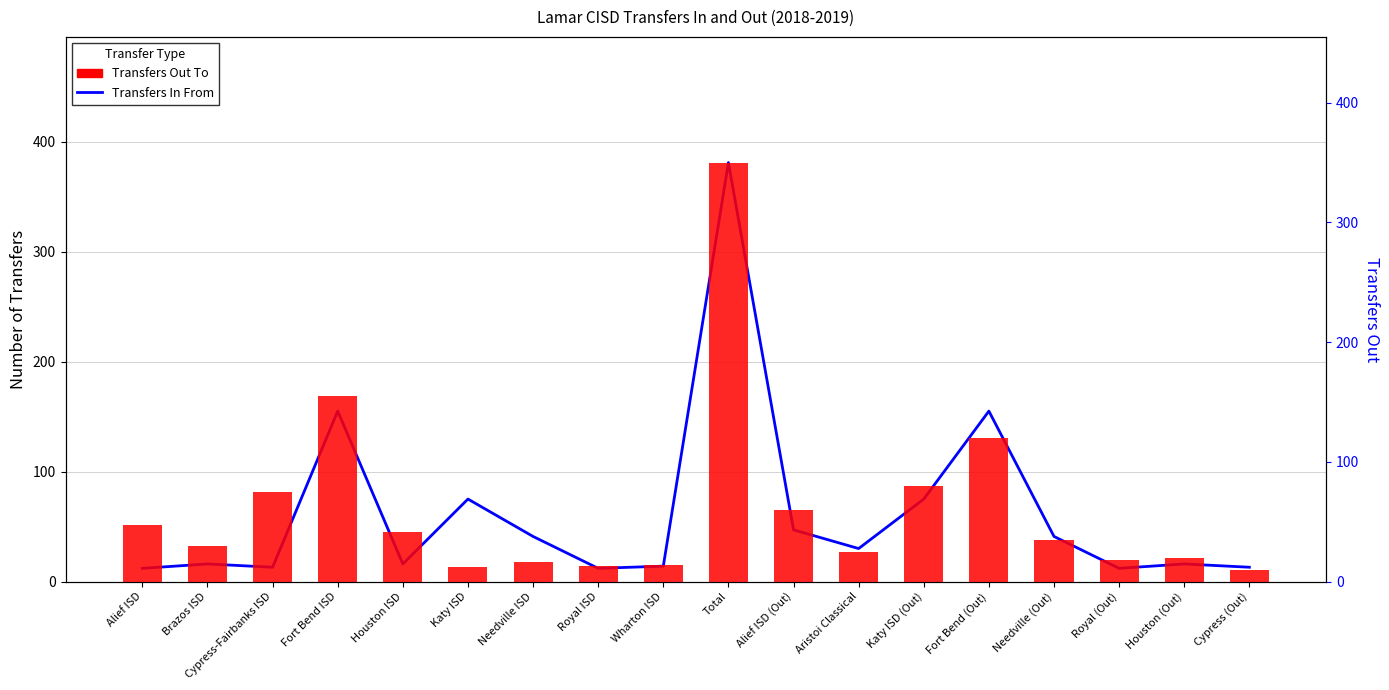

Rank the series at Alief ISD (Out) from highest to lowest value.

Transfers Out, Transfers In